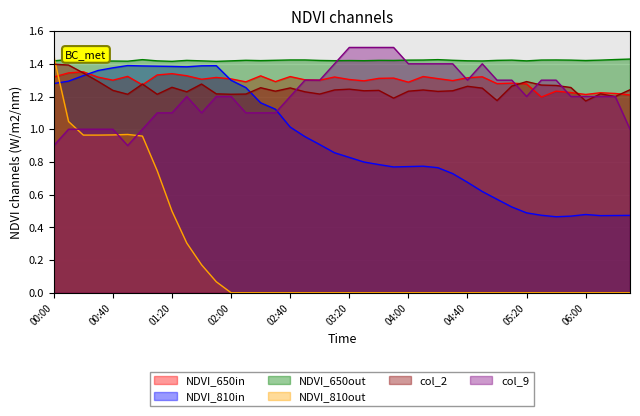

What is the sum of the col_7 values at 00:40 and 05:30?

1.8